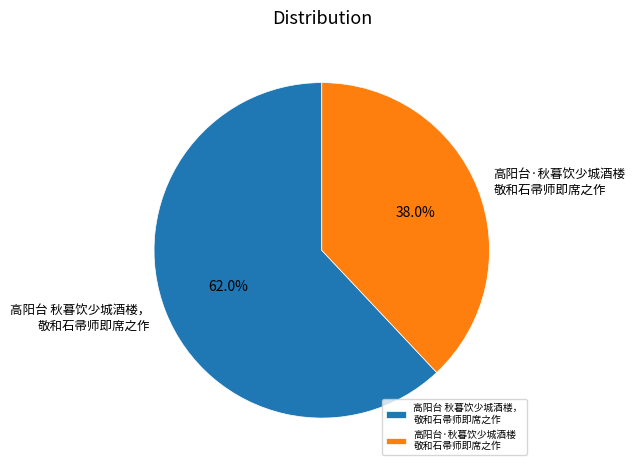

Which has a higher value, 高阳台 秋暮饮少城酒楼， 敬和石帚师即席之作 or 高阳台·秋暮饮少城酒楼 敬和石帚师即席之作?

高阳台 秋暮饮少城酒楼， 敬和石帚师即席之作